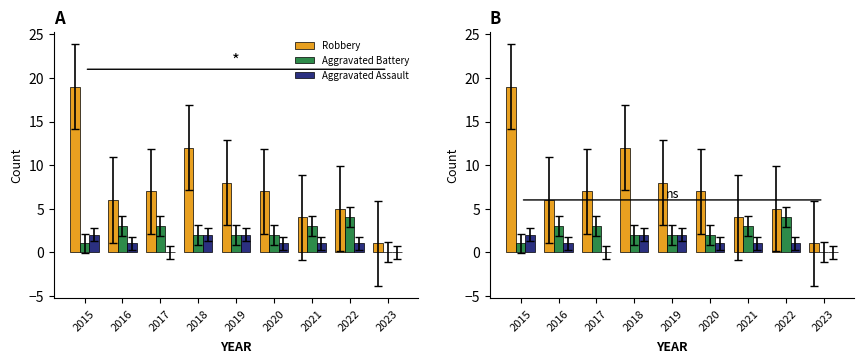

What is the difference between the maximum and minimum values in the Aggravated Assault series?

2